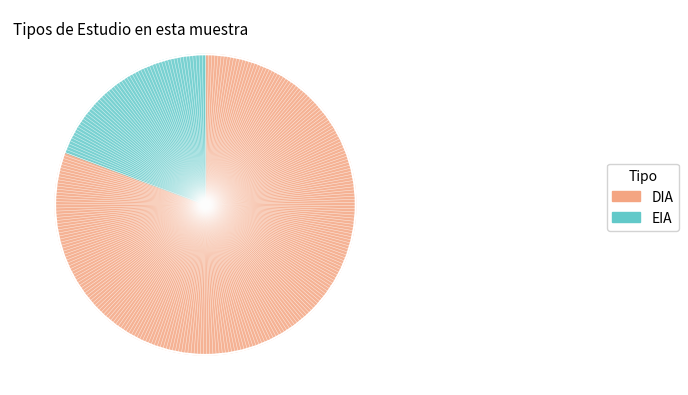

Count the number of slices in the pie.

2